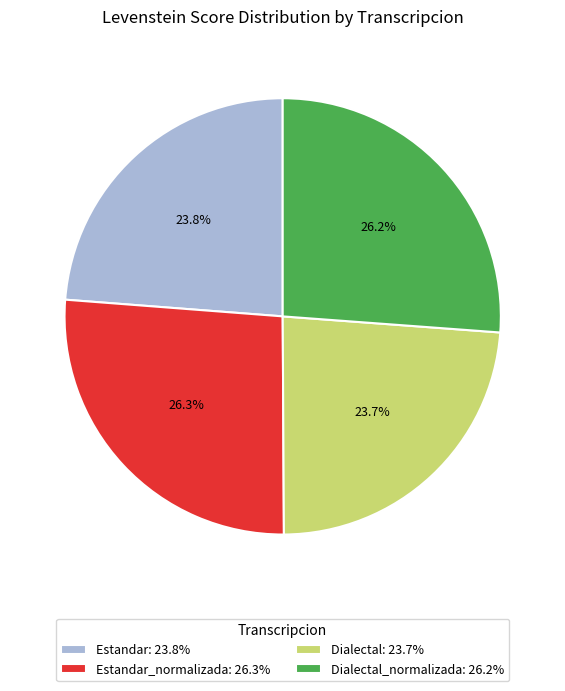

What portion of the pie excludes Estandar_normalizada: 26.3%?

73.7%